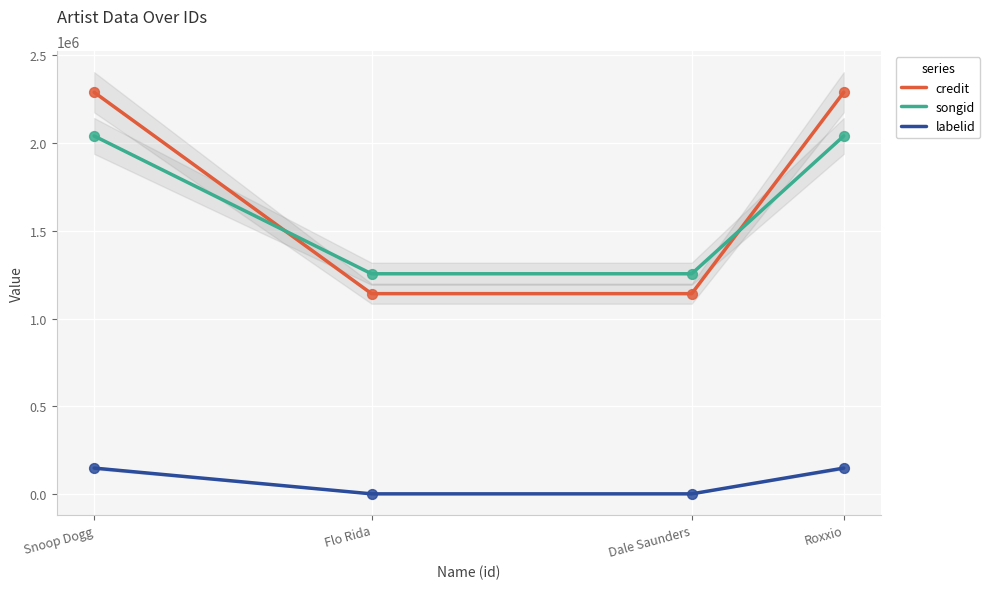

Which series contains the lowest Y value?

labelid